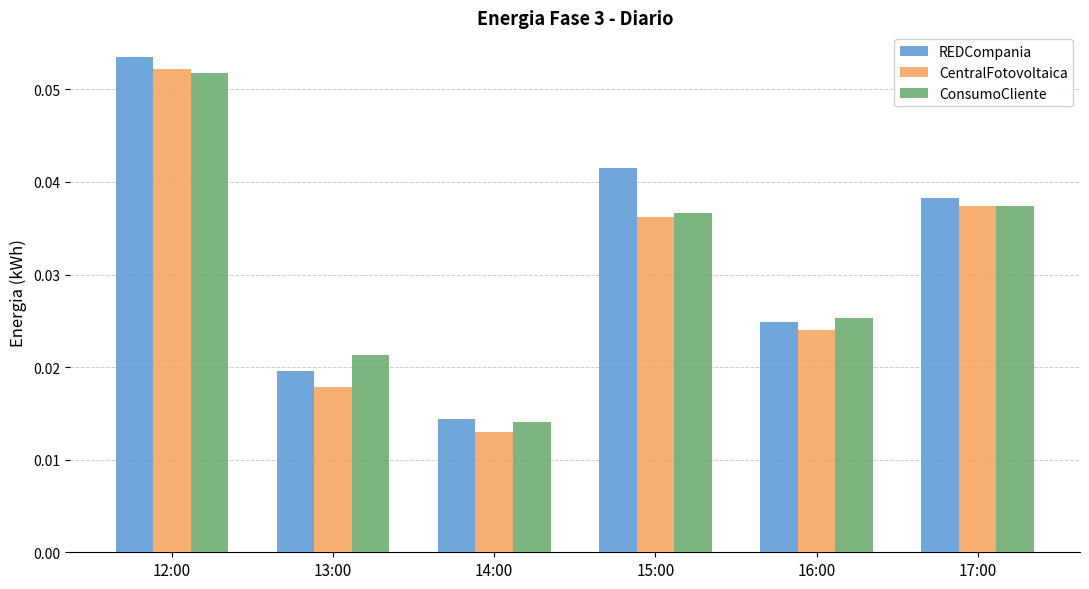

Which label corresponds to the smallest value in the chart?

14:00